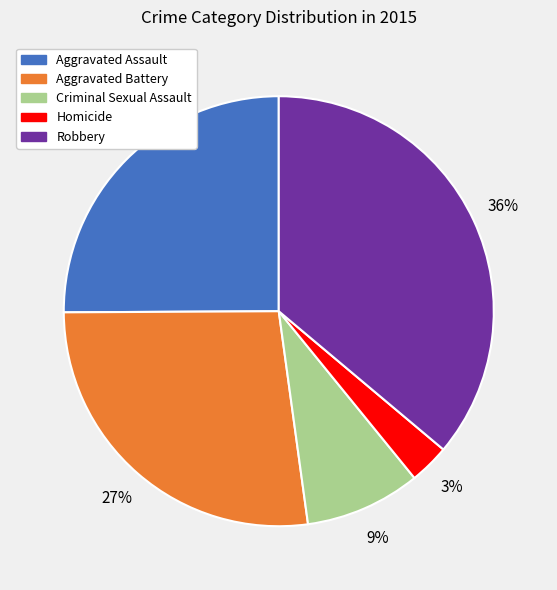

Does Aggravated Battery represent more than half of the total?

No